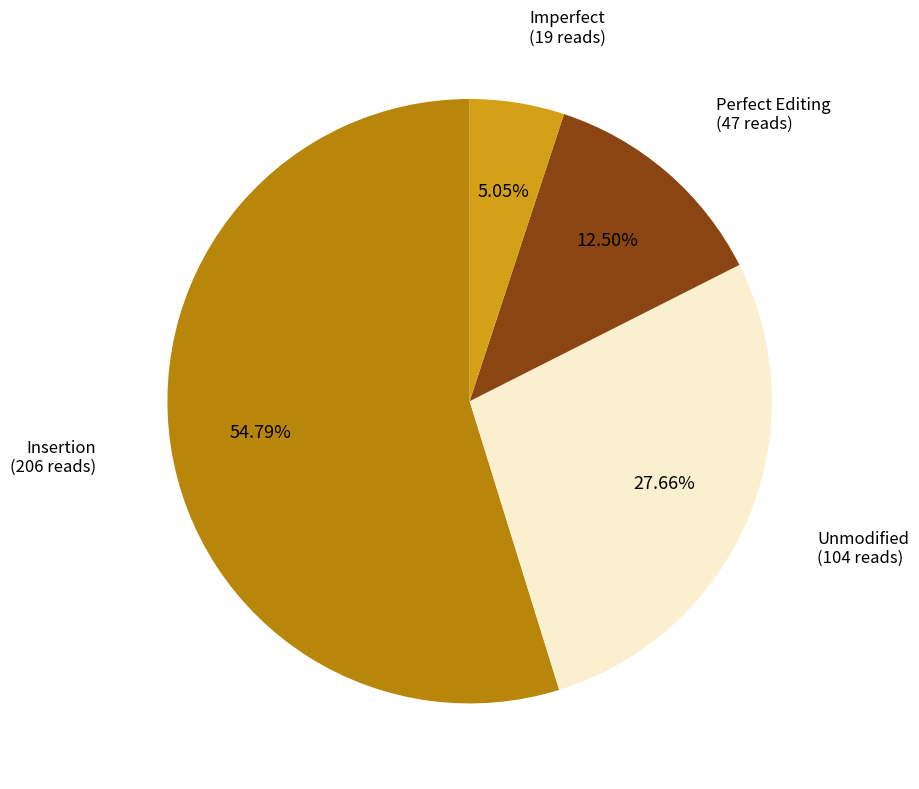

Which slice is the largest?

Insertion (206 reads)